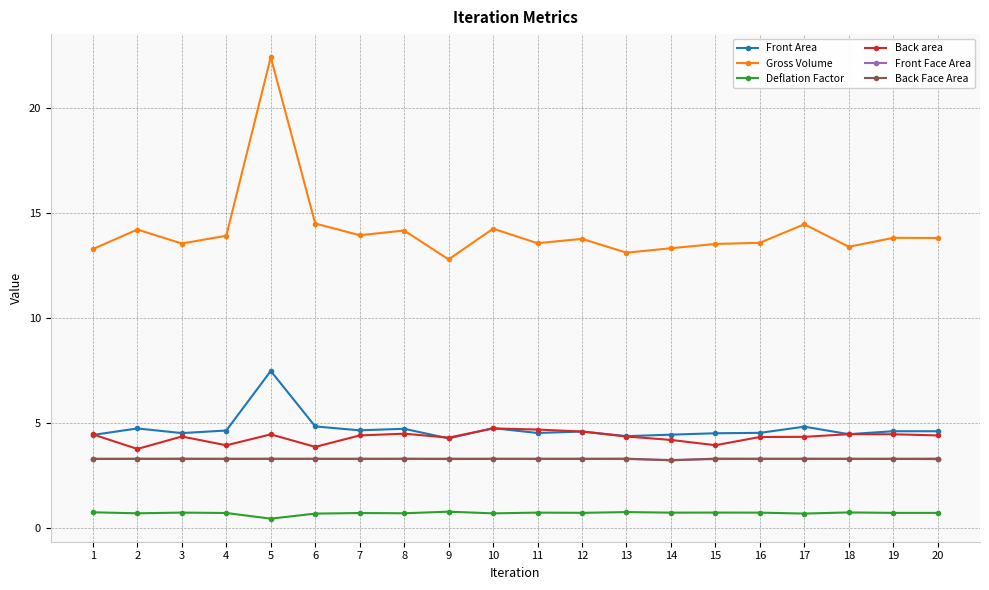

True or false: Deflation Factor has more than 2 interior local peaks.

True